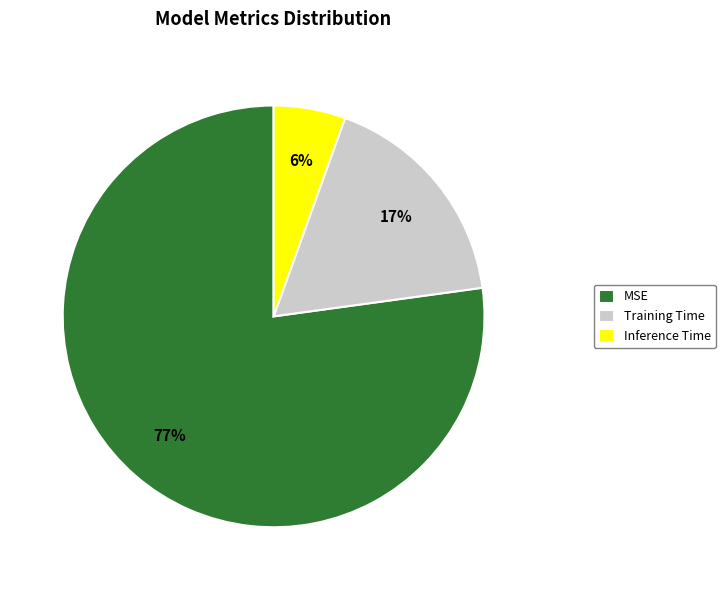

Rank the categories by value from highest to lowest.

MSE, Training Time, Inference Time